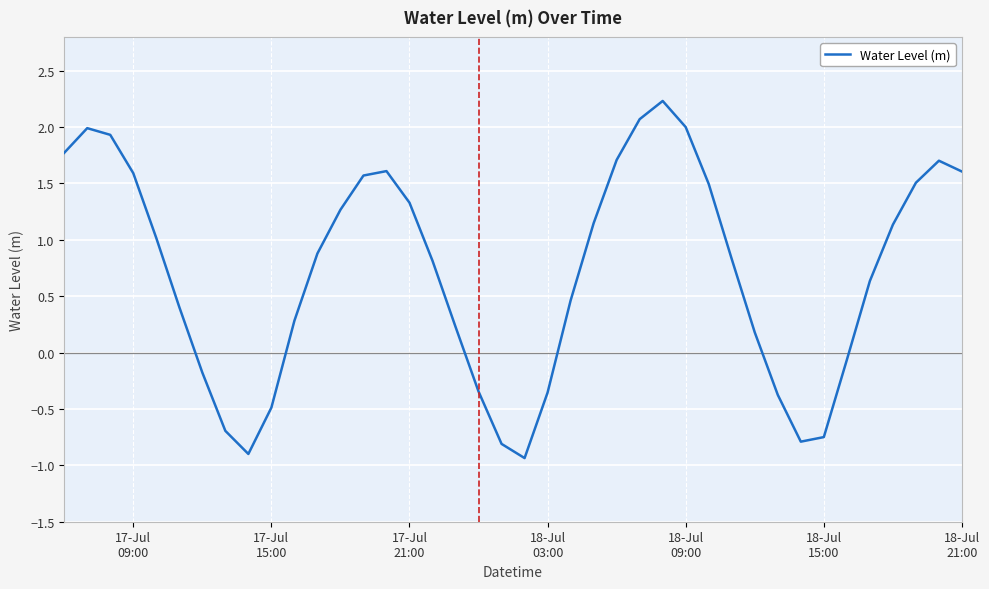

What is the difference between the second highest and second lowest values?

3.0